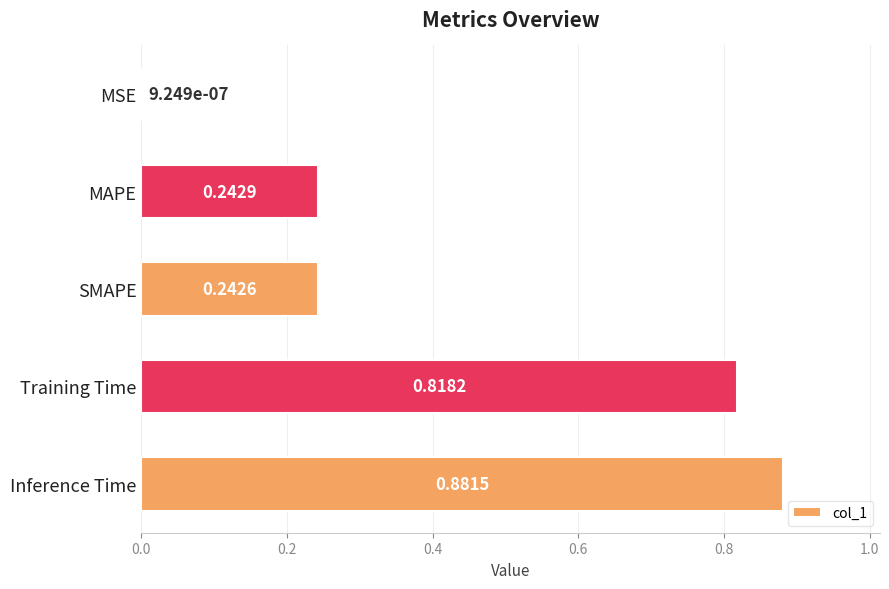

What is the sum of all values?

2.2